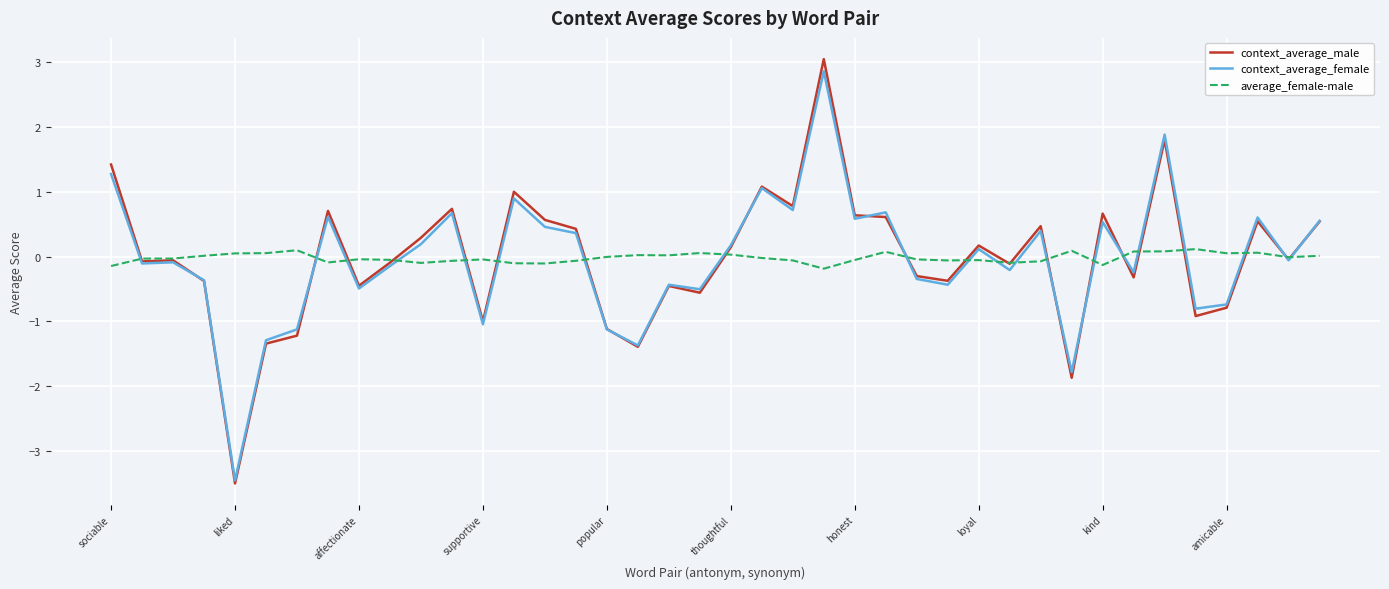

Which series has the largest range (max minus min)?

context_average_male